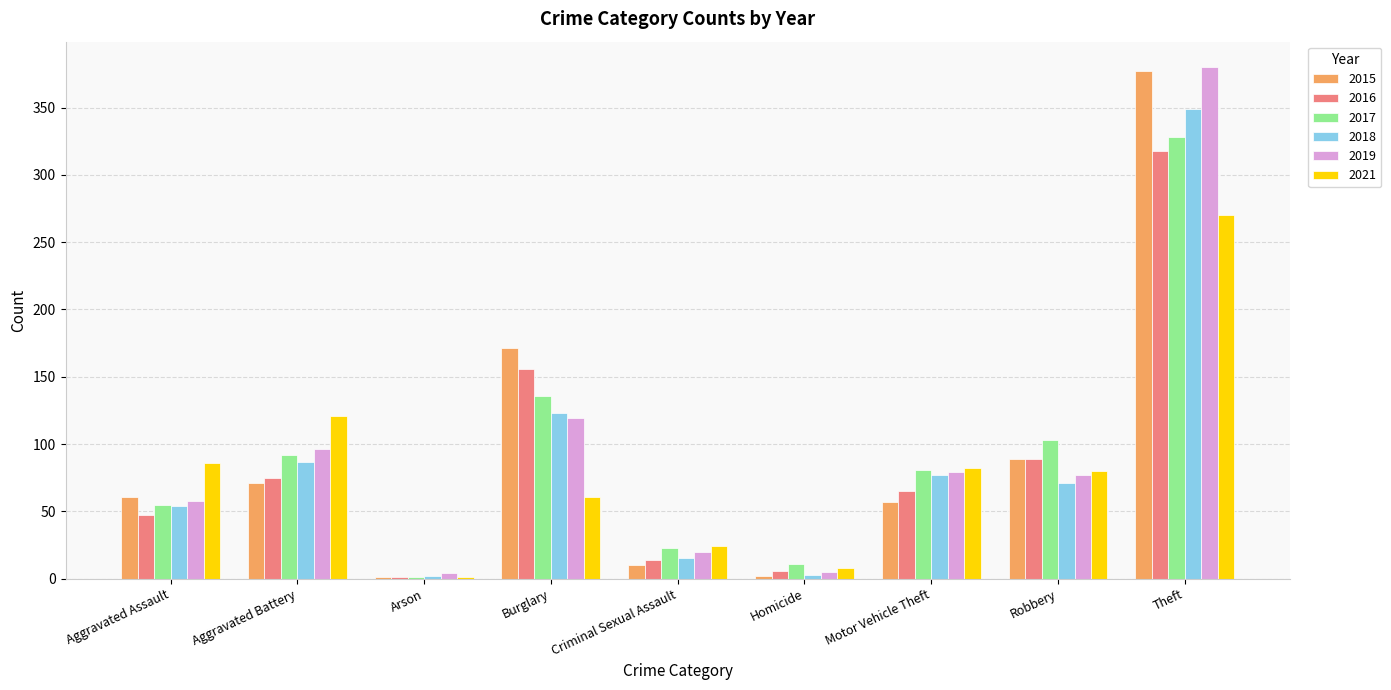

What is the spread (max minus min) of values at Burglary?

110